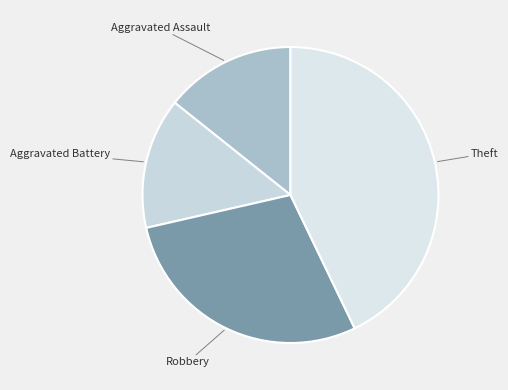

True or false: Robbery accounts for 29% of the total.

True